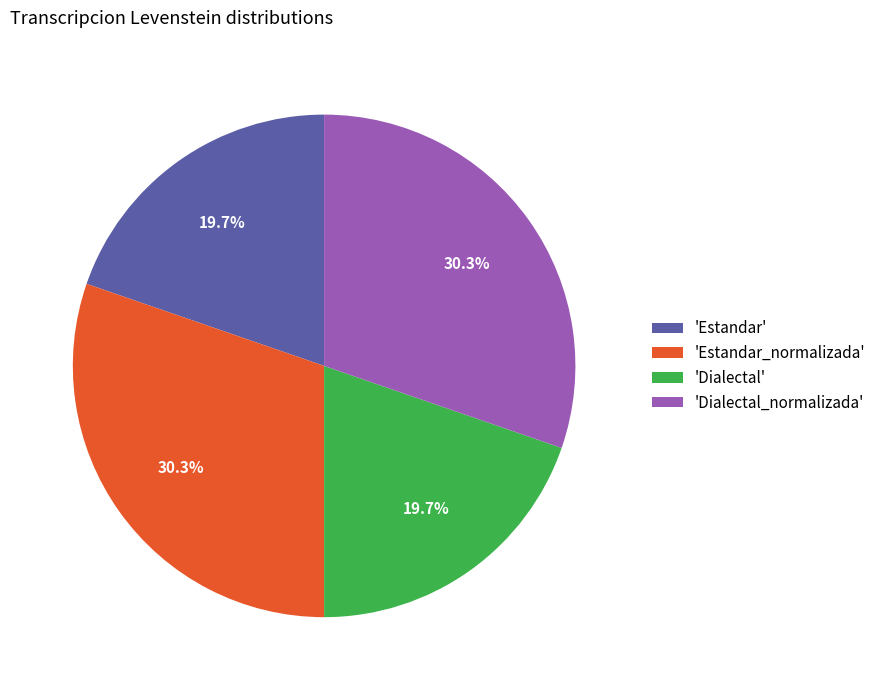

How many segments does this pie chart have?

4